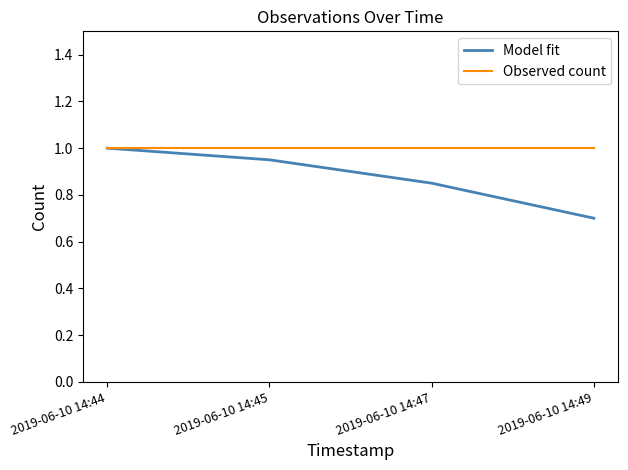

List the labels in order of Model fit value, largest first.

2019-06-10 14:44, 2019-06-10 14:45, 2019-06-10 14:47, 2019-06-10 14:49